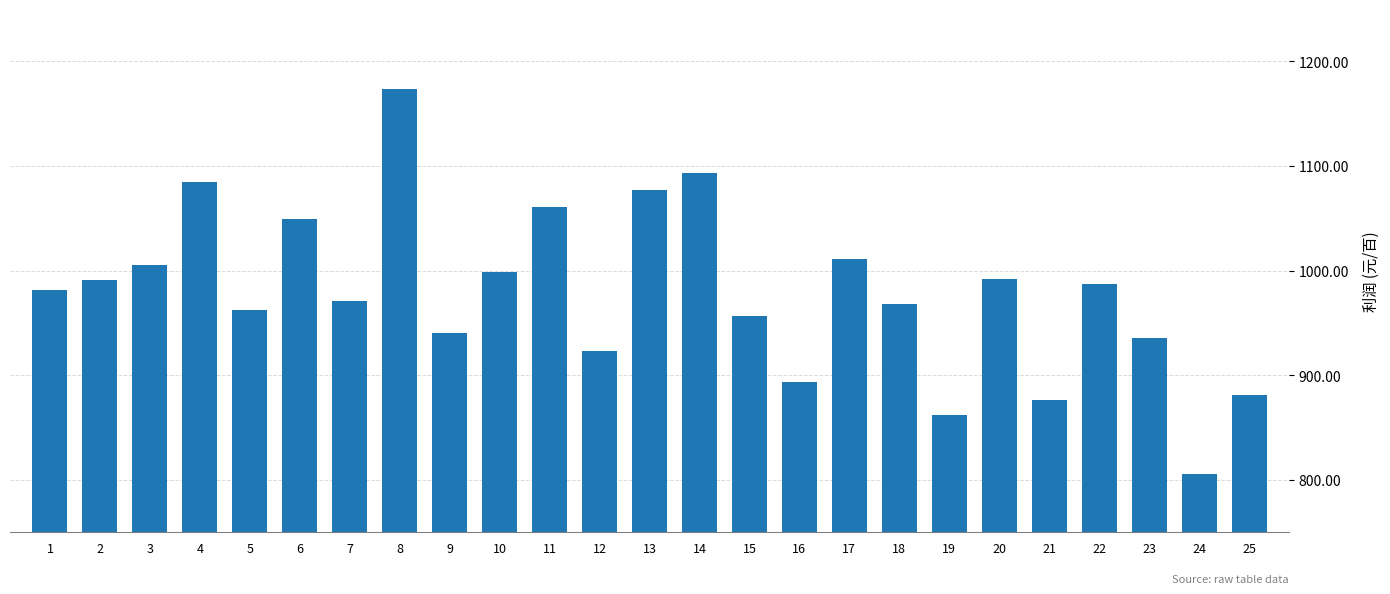

What is the value of the 18th bar from the left?

968.0